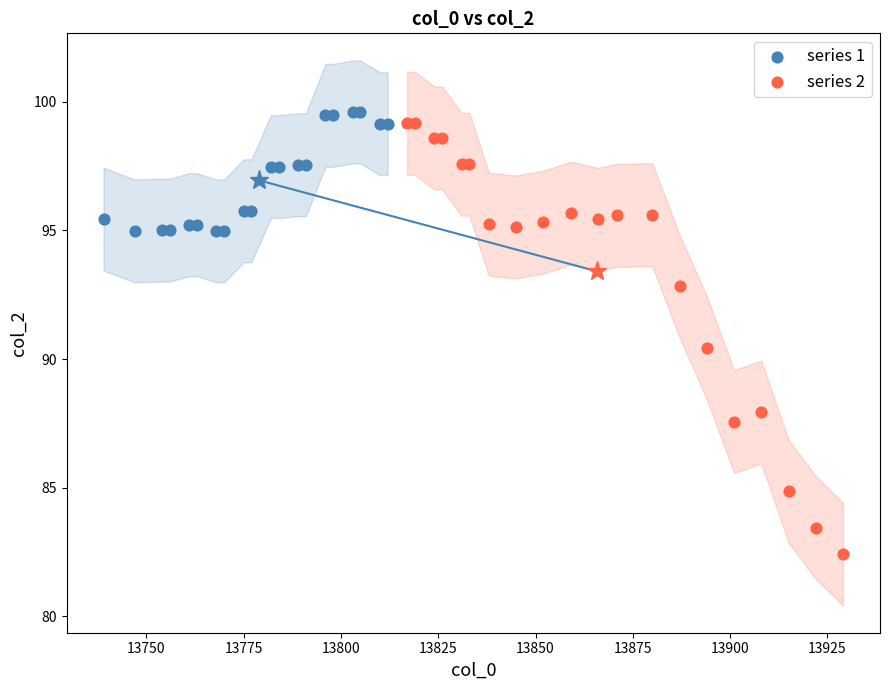

Which series has the widest spread of Y values?

series 2